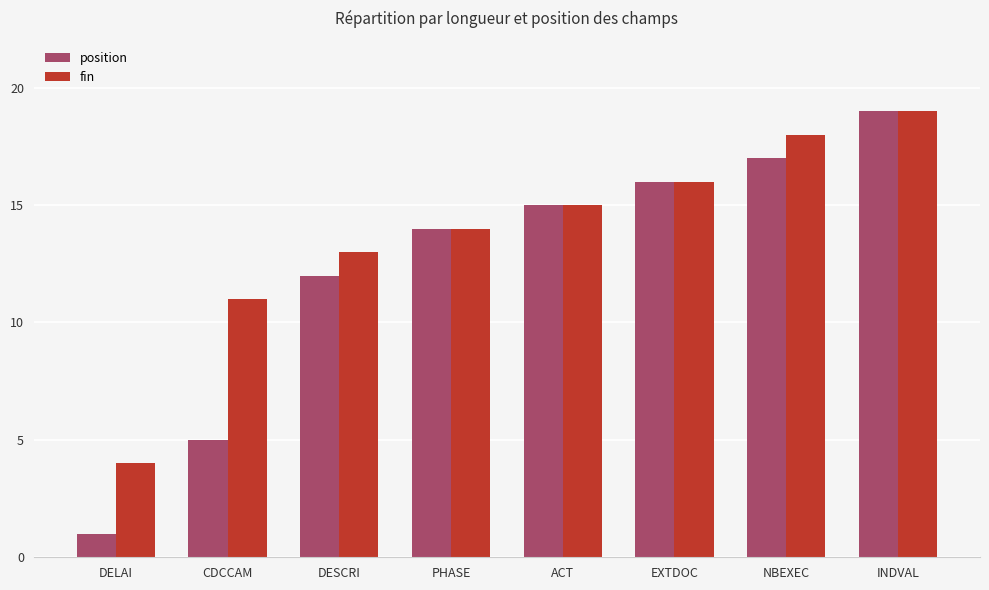

What is the label of the 2nd bar from the right?

NBEXEC